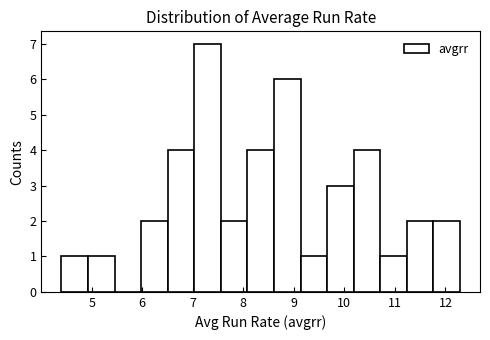

How tall is the bar that spans 8.6 to 9.1 on the x-axis? Neither the bar edges nor the heights are printed on the chart, so give them approximately, as read against the axes.

6